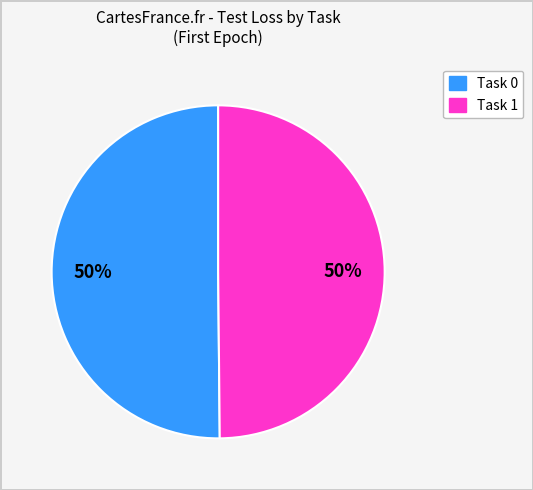

To the nearest percent, what is the combined percentage of Task 1 and Task 0?

100%